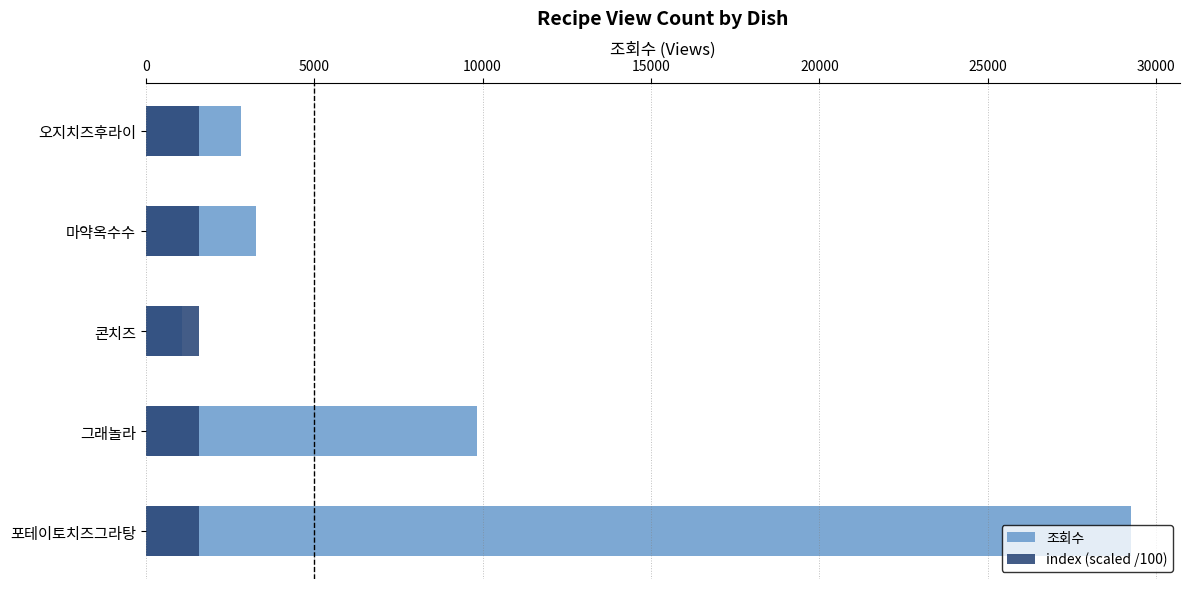

What is the sum of all 조회수 values?

46275.0